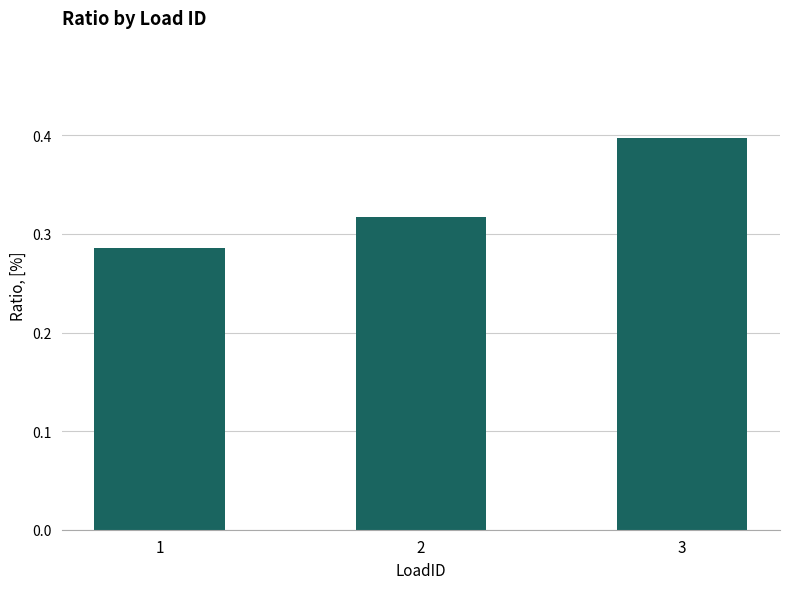

What is the sum of all values?

1.0